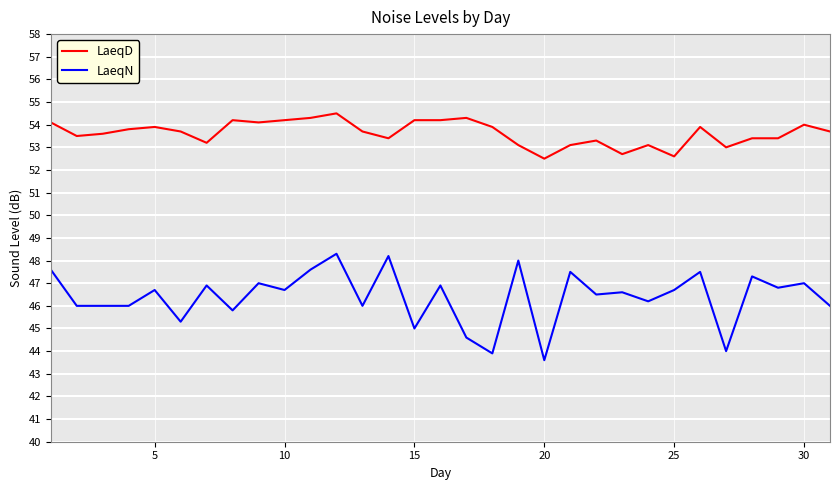

What is the highest value of the LaeqN series?

48.3